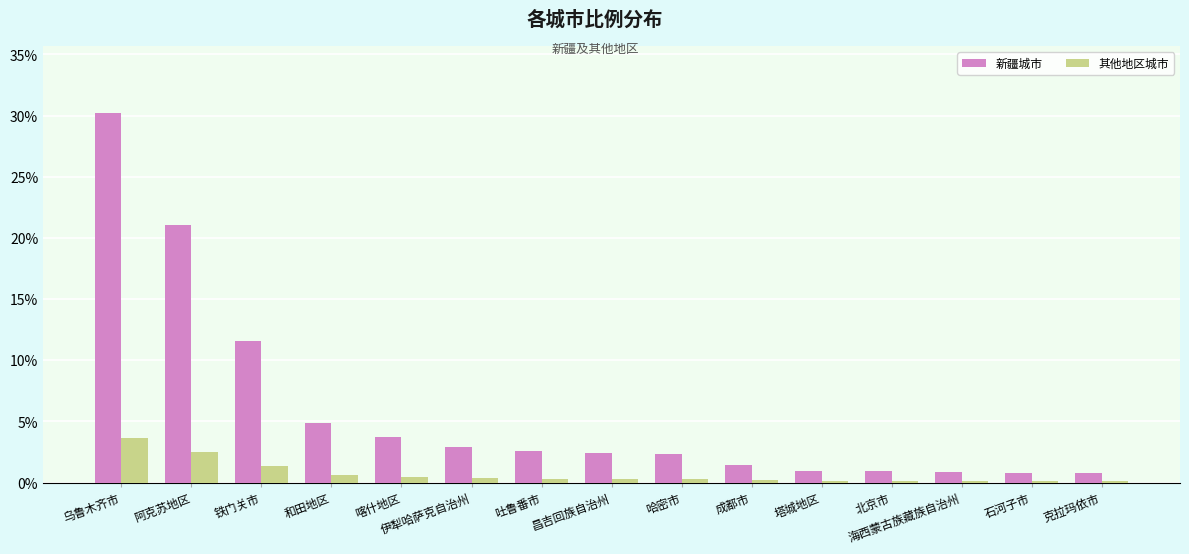

Which series changed the most between 乌鲁木齐市 and 吐鲁番市?

新疆城市